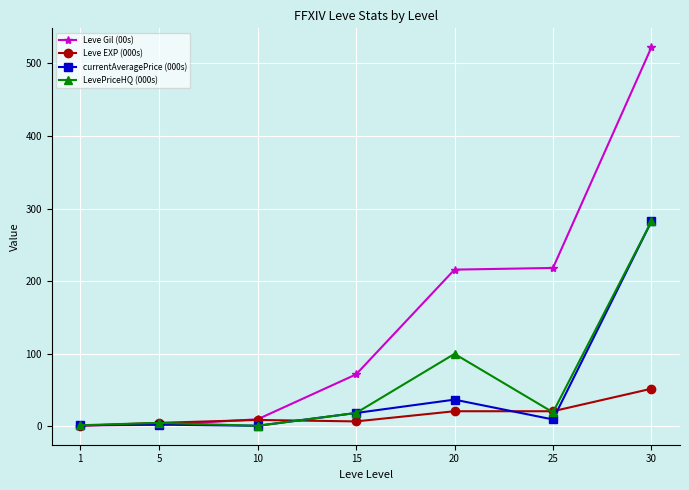

Is this an area chart (filled region under the line)?

No